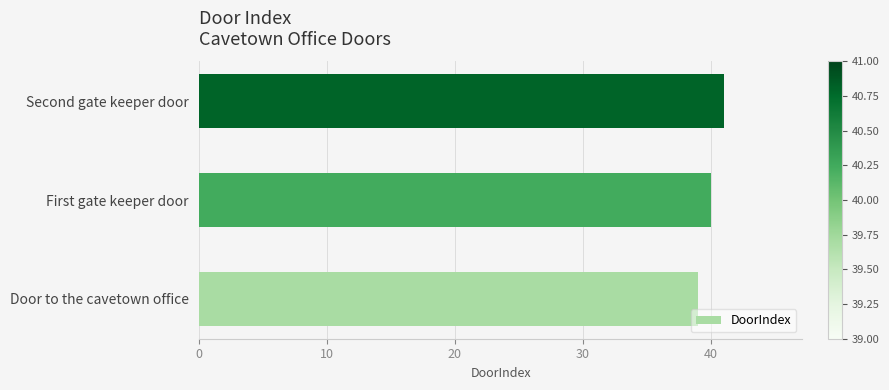

List the labels in order of value, smallest first.

Door to the cavetown office, First gate keeper door, Second gate keeper door